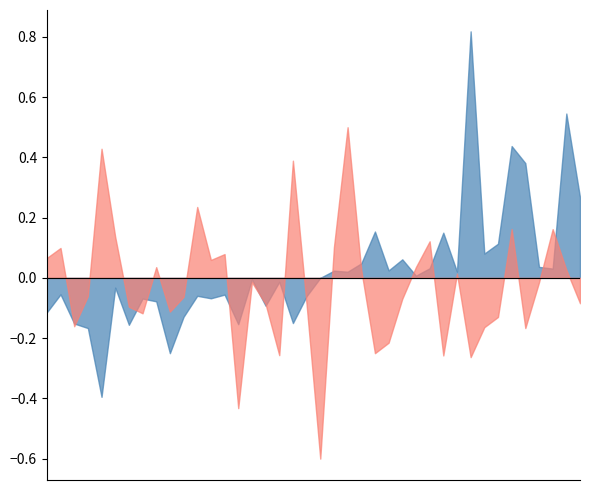

List the labels in order of 2021 value, largest first.

Austin, Englewood, Garfield Park, Grand Crossing, Auburn Gresham, Chatham, Chicago Lawn, Grand Boulevard, Belmont Cragin, Douglas, Brighton Park, Calumet Heights, Albany Park, Gage Park, Edgewater, Avondale, Ashburn, Avalon Park, Bridgeport, Garfield Ridge, East Side, Chinatown, Dunning, Hermosa, Archer Heights, Fuller Park, Armour Square, Bucktown, Clearing, Burnside, Hegewisch, Beverly, East Village, Gold Coast, Andersonville, Galewood, Boystown, Grant Park, Greektown, Edison Park